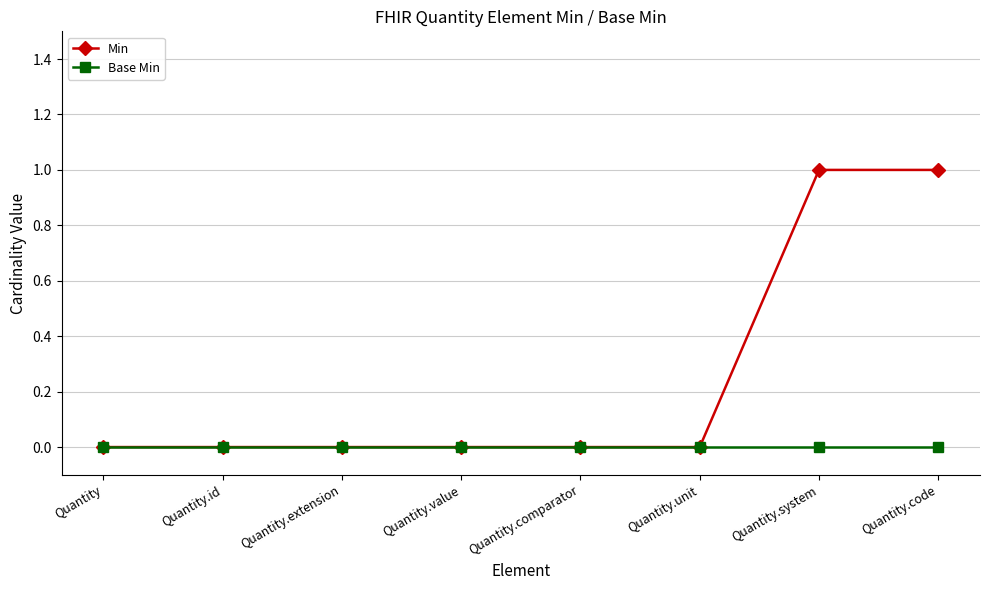

Which series has the largest range (max minus min)?

Min